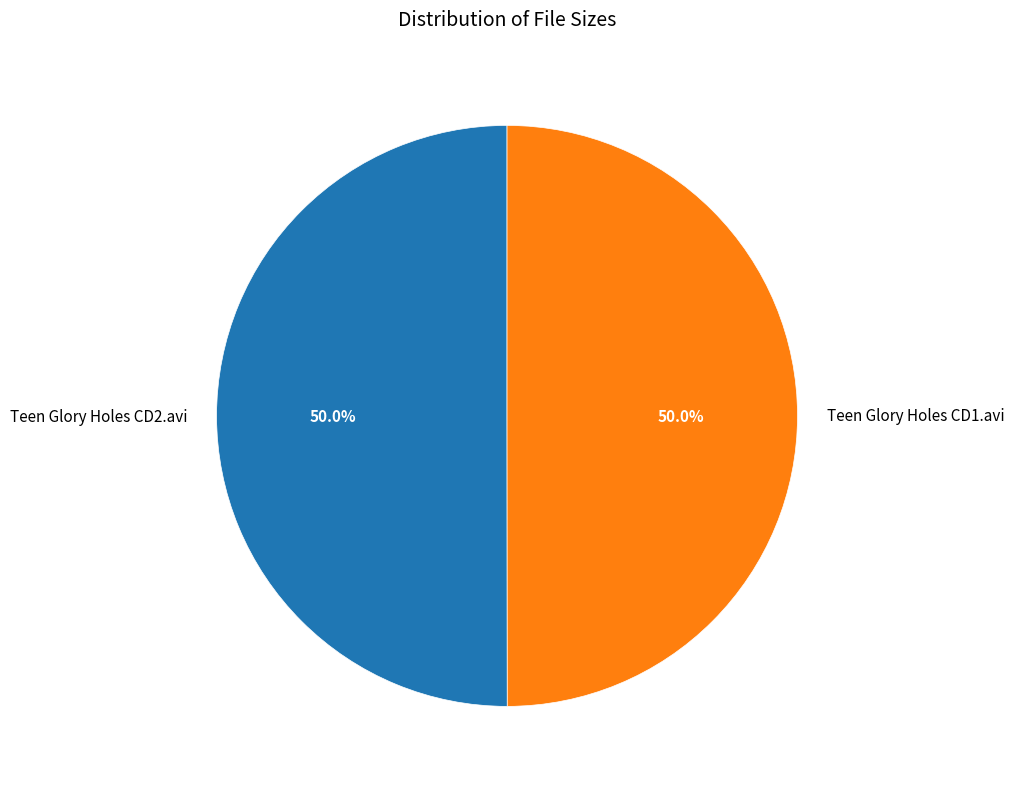

True or false: Teen Glory Holes CD1.avi accounts for 39% of the total.

False